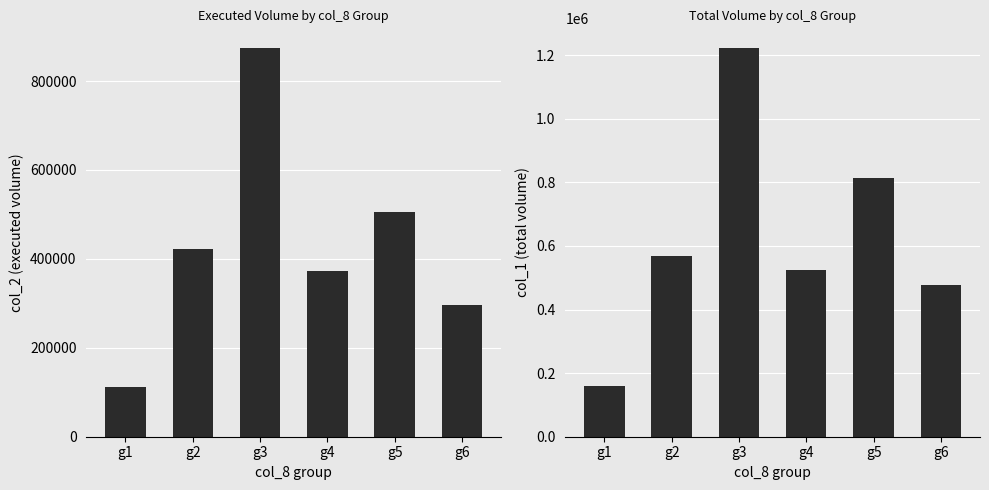

At which label is col_1 closest to 691000?

g2